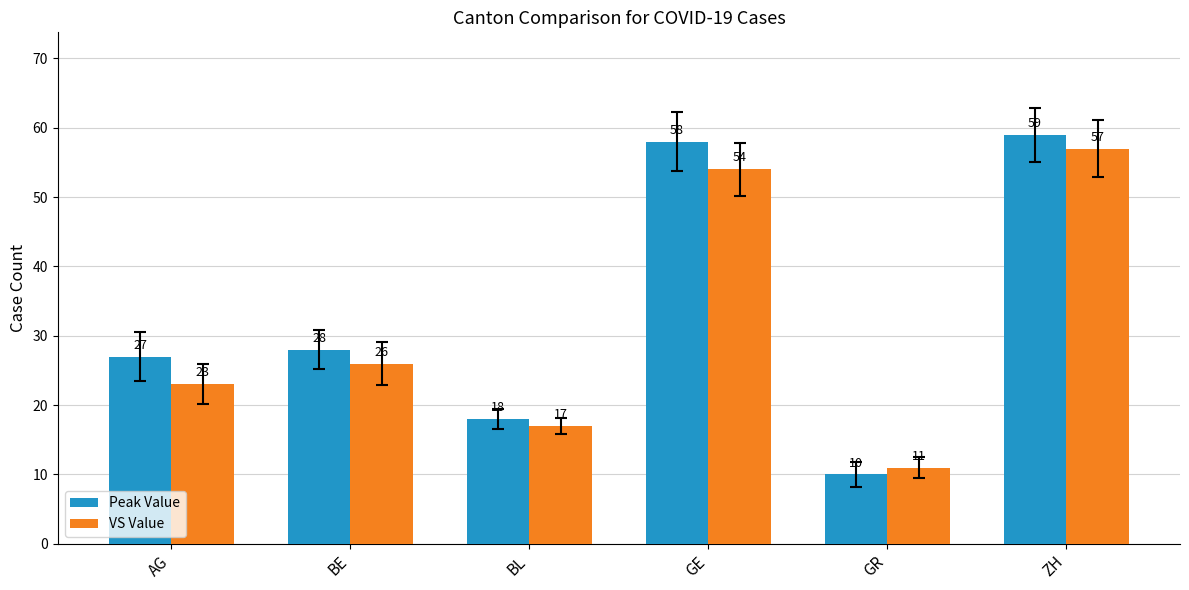

What is the value of the VS Value bar at the 3rd from the left?

17